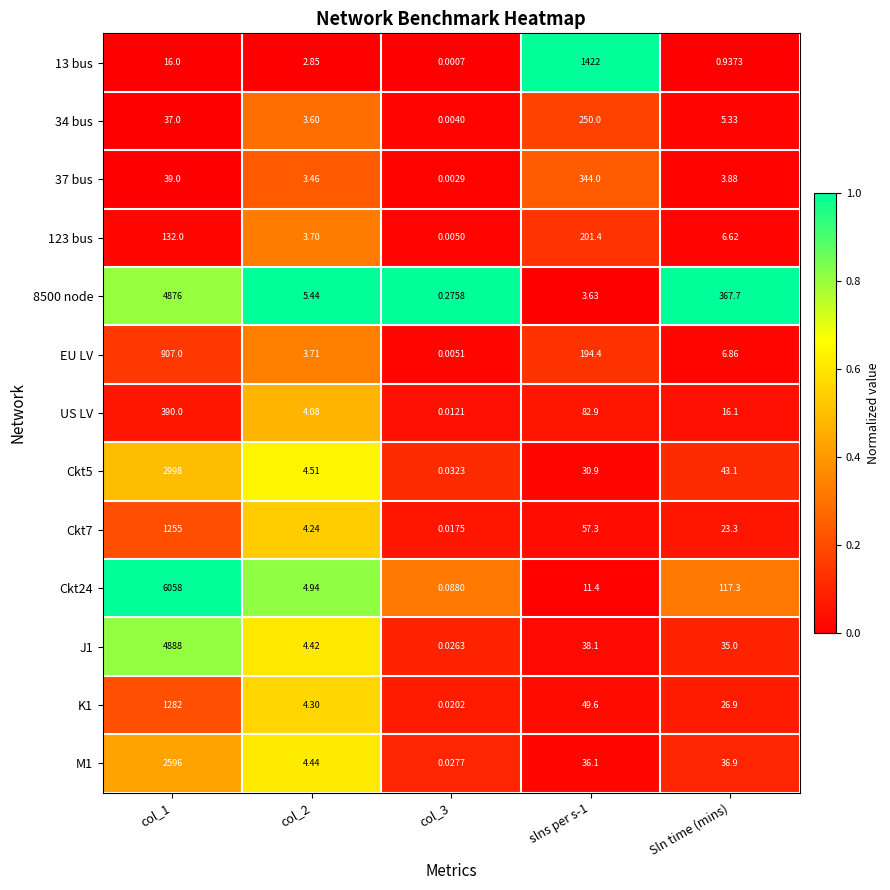

Which series changed the most between col_1 and col_3?

Ckt24